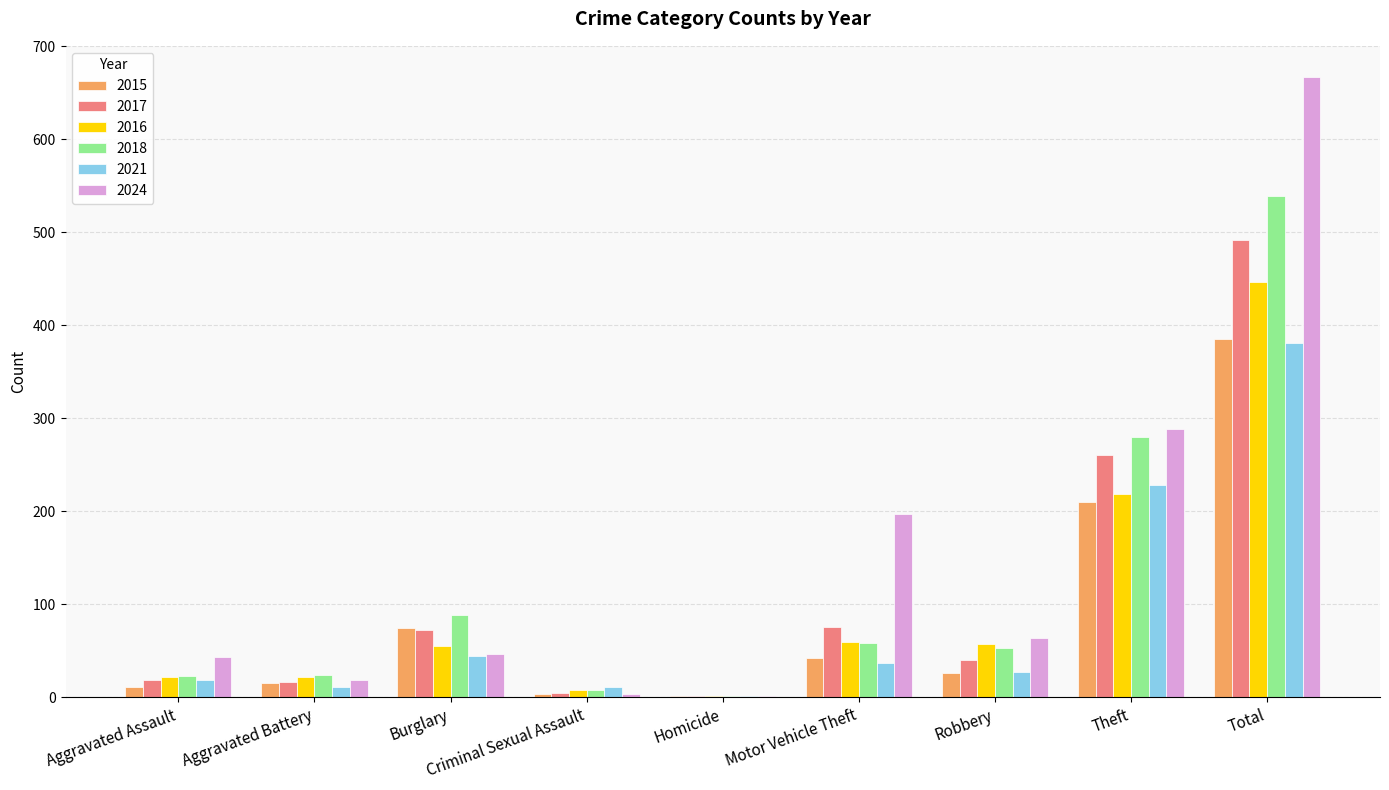

Which category has the highest value in the 2024 series?

Total